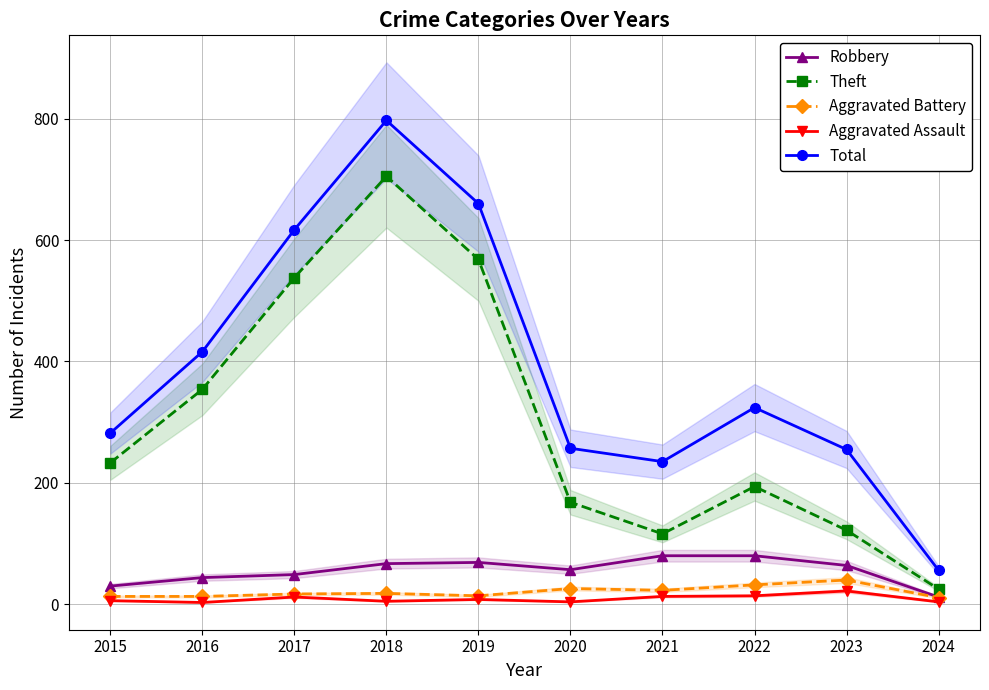

Is it true that Aggravated Battery equals 10 at 2020?

False